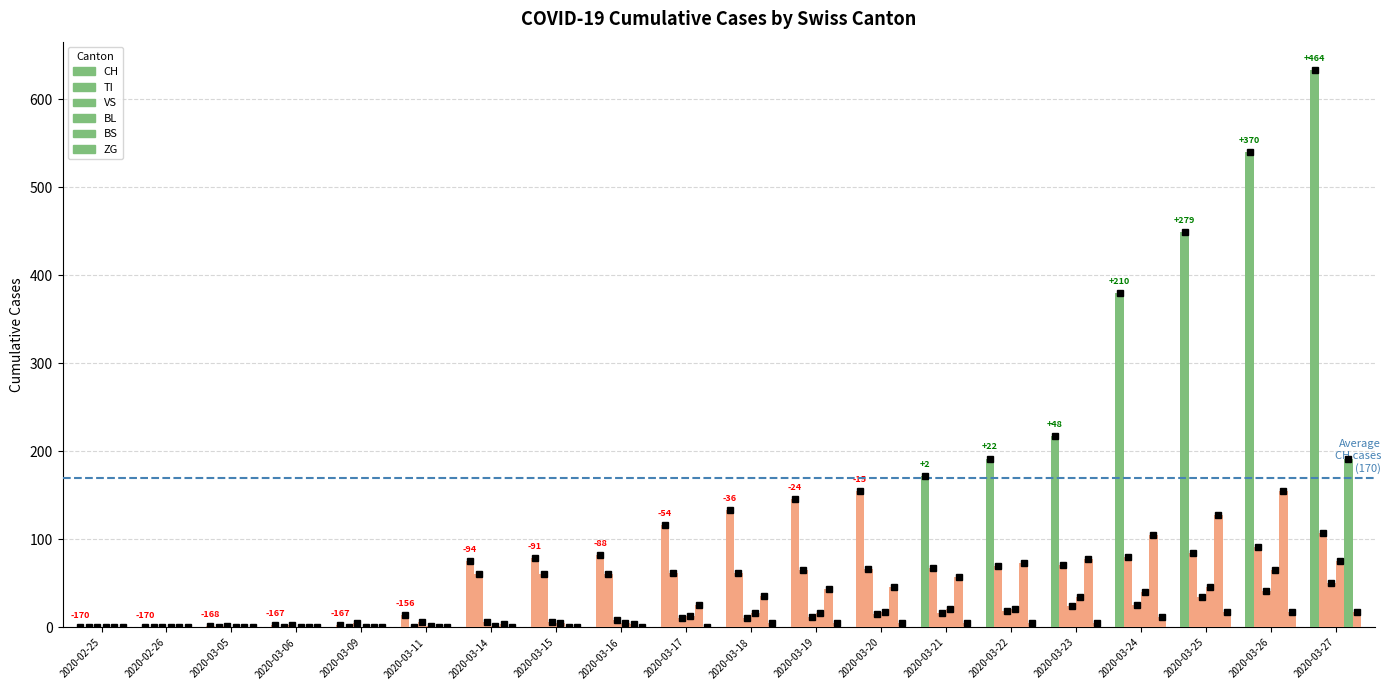

Is the value of ZG at 2020-03-15 greater than the value of VS at 2020-03-14?

No